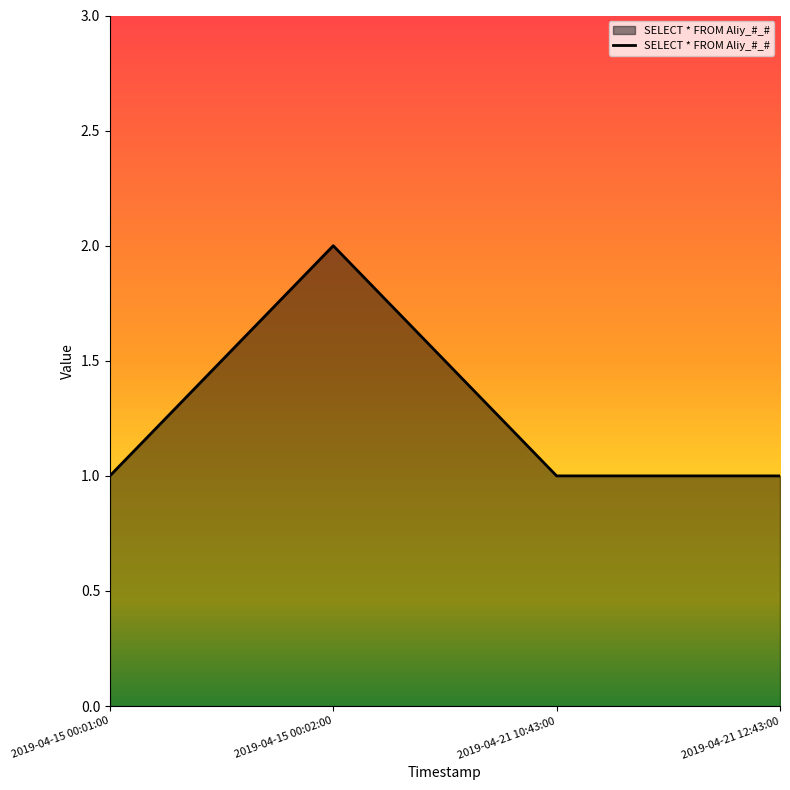

The chart shows a value of 2 at 2019-04-15 00:01:00. True or false?

False